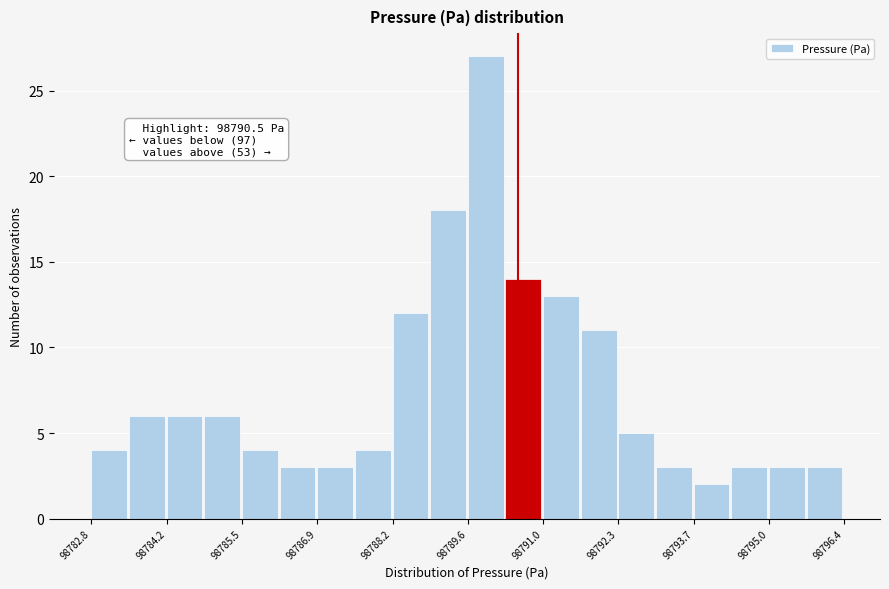

Around what value on the x-axis is the tallest bar? Give the approximate position of its centre, as read against the axis.

98790.0